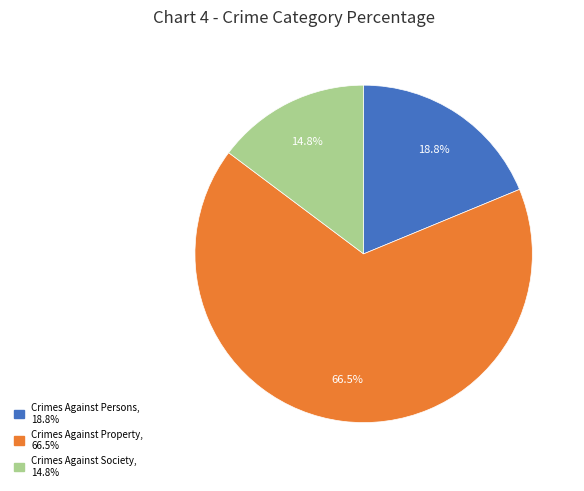

Which category accounts for the majority?

Crimes Against Property